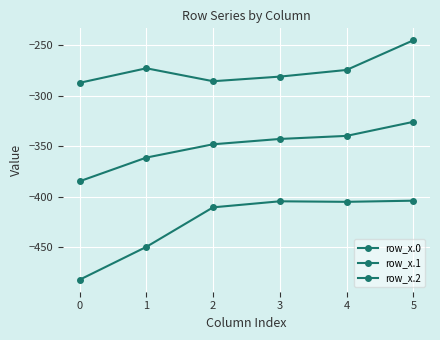

True or false: row_x.0 and row_x.1 intersect in this chart.

False